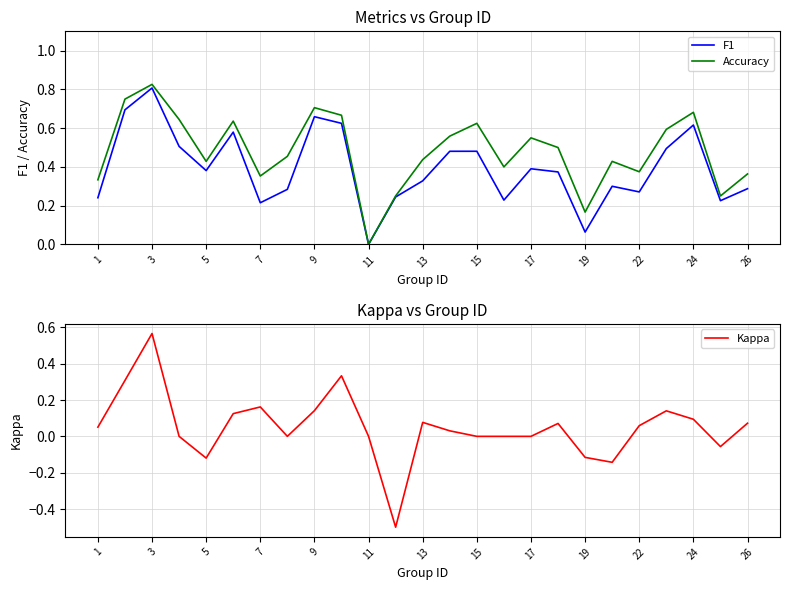

True or false: Kappa has a value of 0.0 at 15.

True